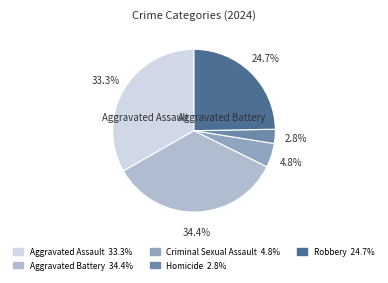

Does any single category account for the majority?

No